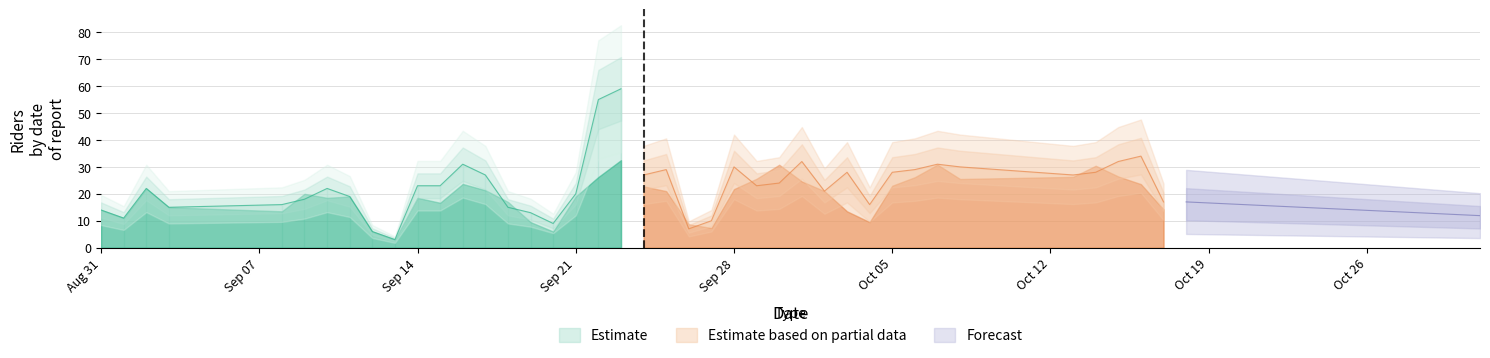

The Estimate series shows 14 at Aug 31. True or false?

True